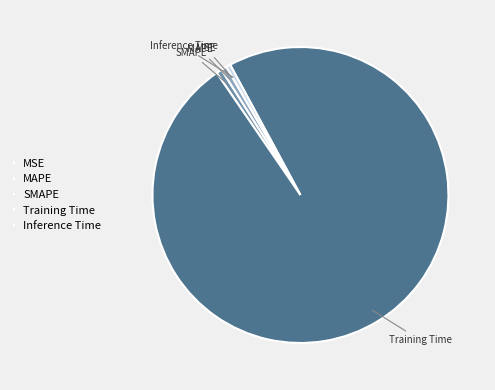

Which category has the biggest portion of the pie?

Training Time